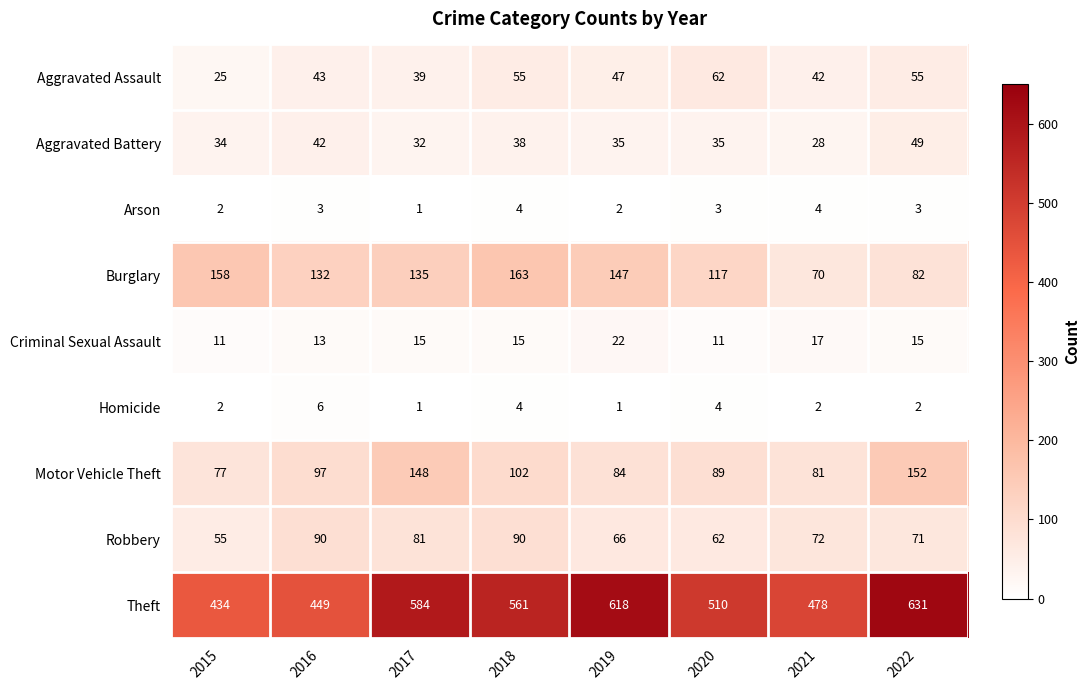

Between 2015 and 2020, which series saw the biggest shift?

Theft